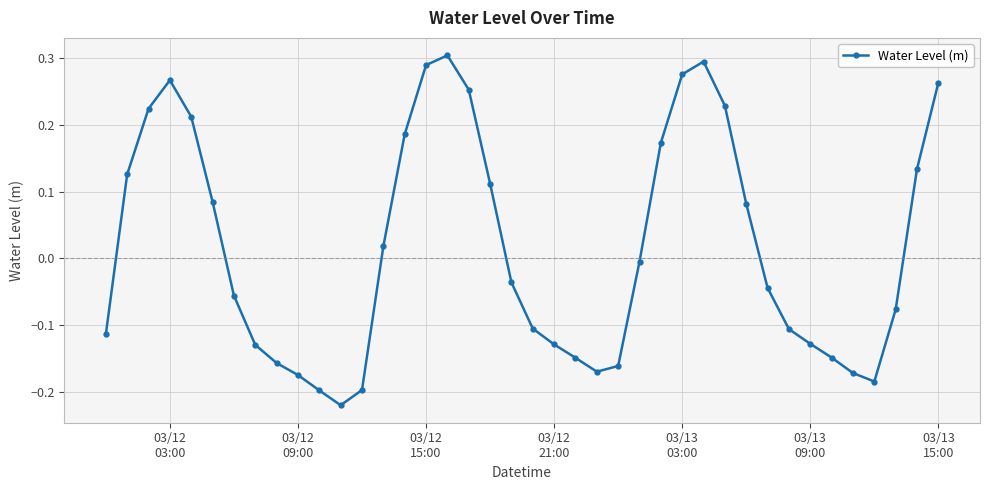

True or false: there are more than 1 points higher than both neighbors.

True